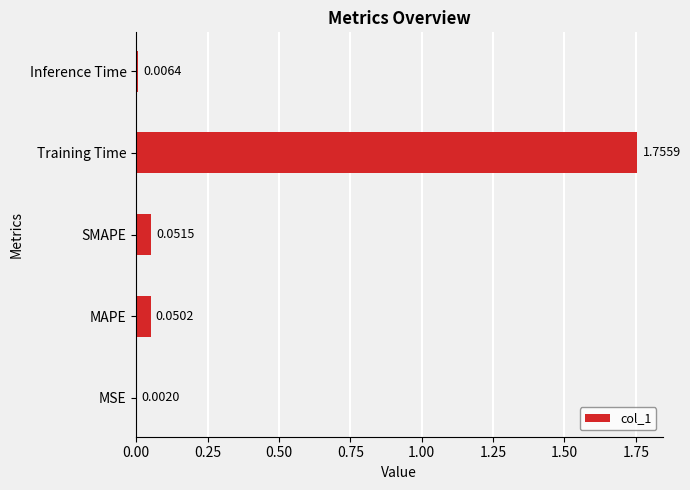

Which has a higher value, SMAPE or MSE?

SMAPE